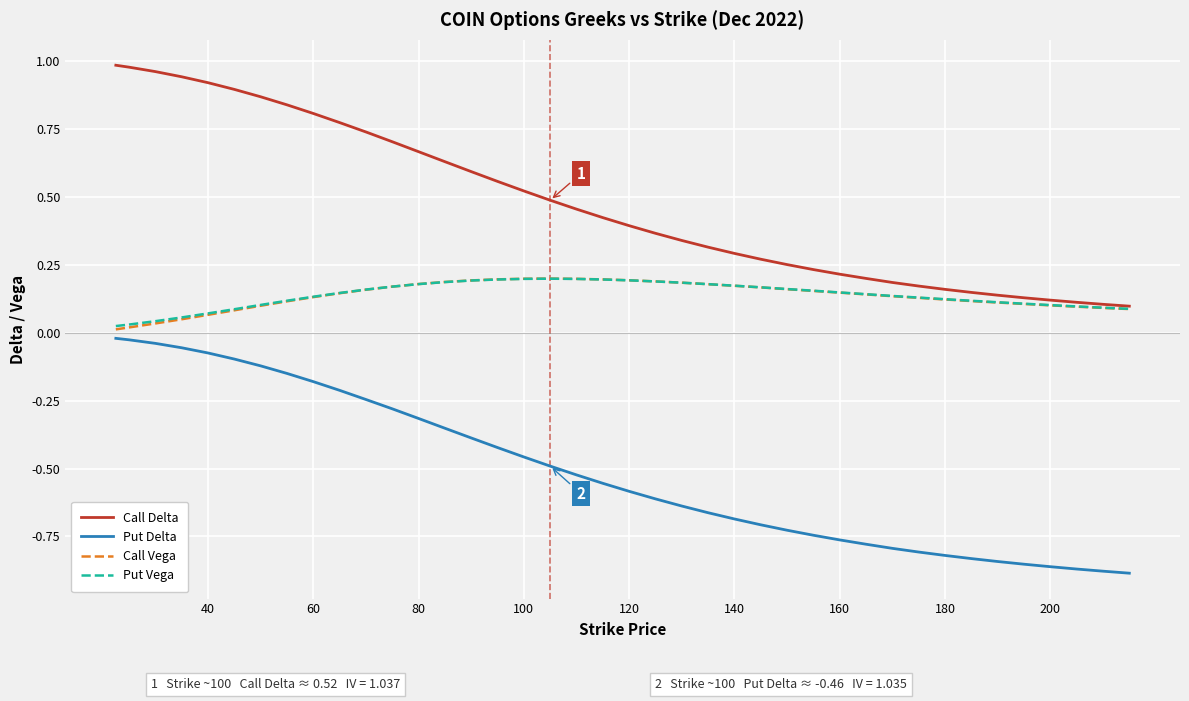

Which series has the largest total across all categories?

Call Delta